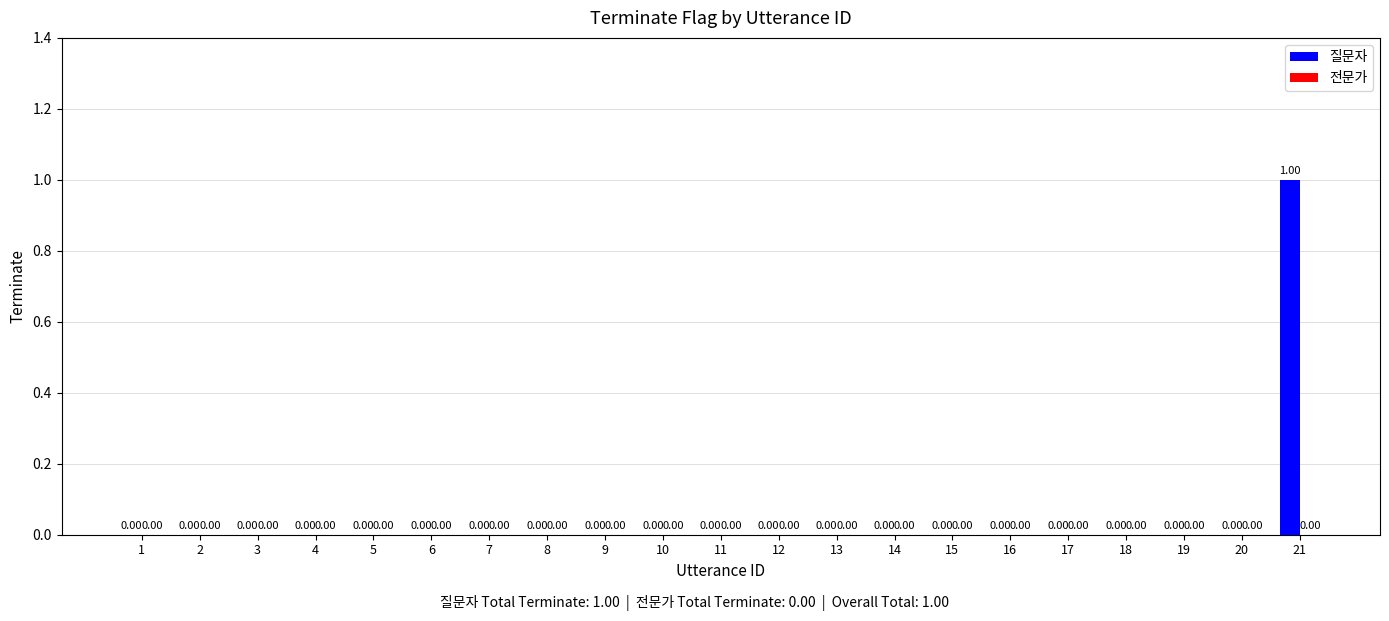

What is the change in value from 11 to 21?

+1